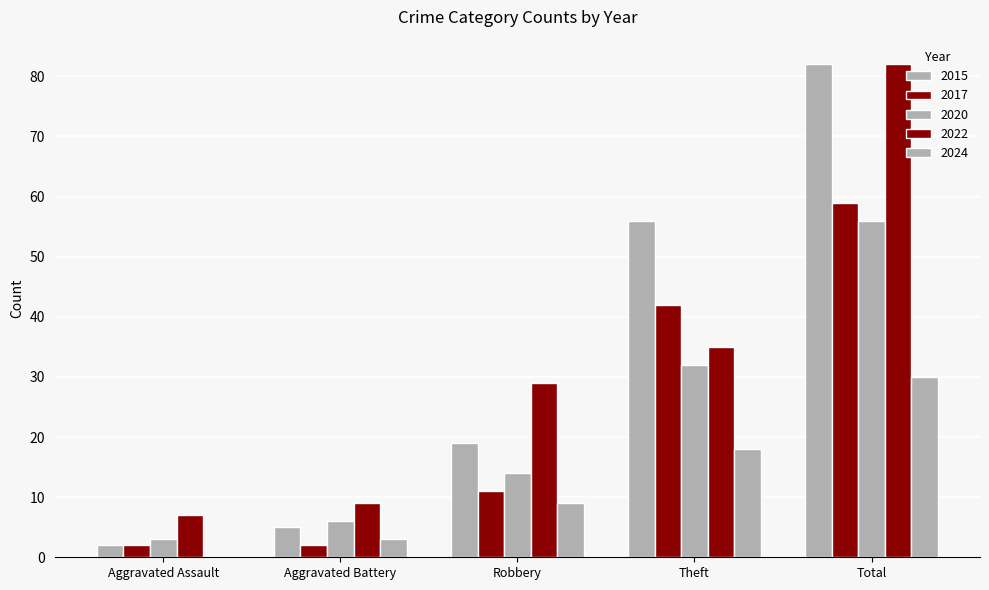

Reading right to left, transcribe all the data shown in this chart.

2015: Total=82	Theft=56	Robbery=19	Aggravated Battery=5	Aggravated Assault=2
2017: Total=59	Theft=42	Robbery=11	Aggravated Battery=2	Aggravated Assault=2
2020: Total=56	Theft=32	Robbery=14	Aggravated Battery=6	Aggravated Assault=3
2022: Total=82	Theft=35	Robbery=29	Aggravated Battery=9	Aggravated Assault=7
2024: Total=30	Theft=18	Robbery=9	Aggravated Battery=3	Aggravated Assault=0